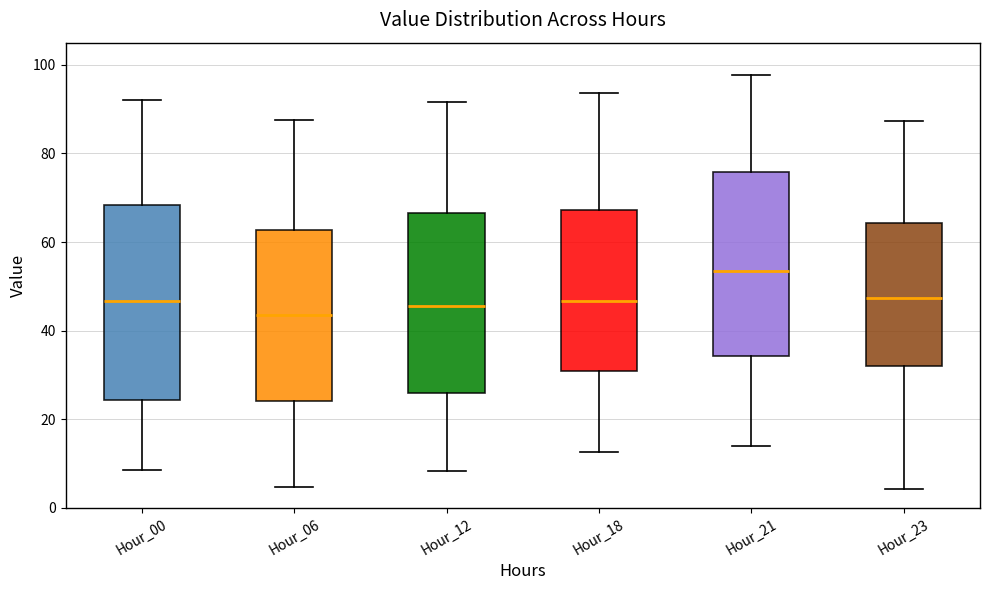

Reading left to right, read every box against the y-axis: the position of its median line, the range the box covers, and the ends of its whiskers. The values are not printed on the chart, so give them approximately, as read against the axis.

Hour_00: median 46, box 24 to 68, whiskers 8 to 92
Hour_06: median 44, box 24 to 62, whiskers 4 to 88
Hour_12: median 46, box 26 to 66, whiskers 8 to 92
Hour_18: median 46, box 30 to 68, whiskers 12 to 94
Hour_21: median 54, box 34 to 76, whiskers 14 to 98
Hour_23: median 48, box 32 to 64, whiskers 4 to 88